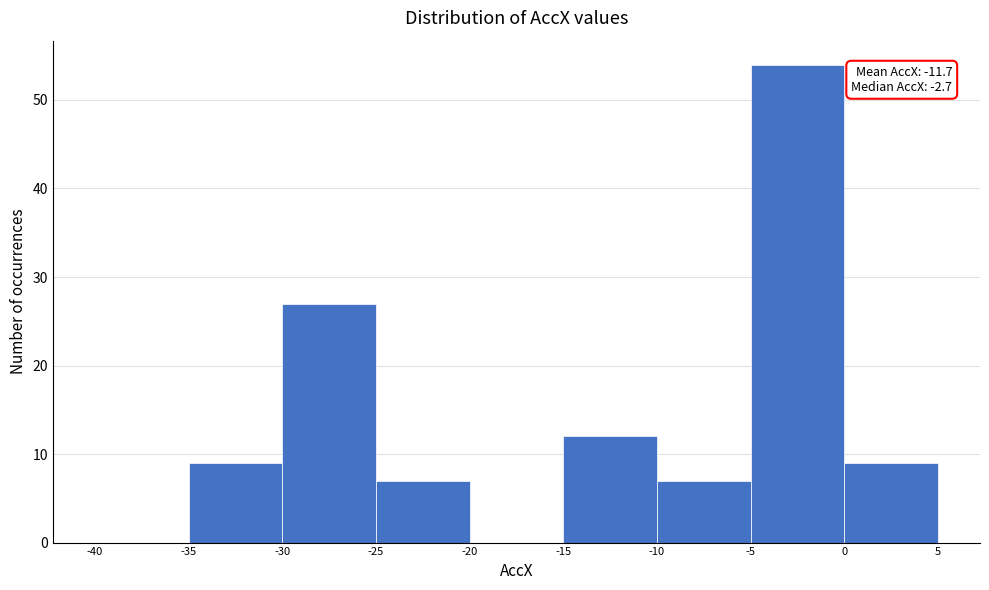

Over which range of the x-axis is the bar tallest?

-5 to 0